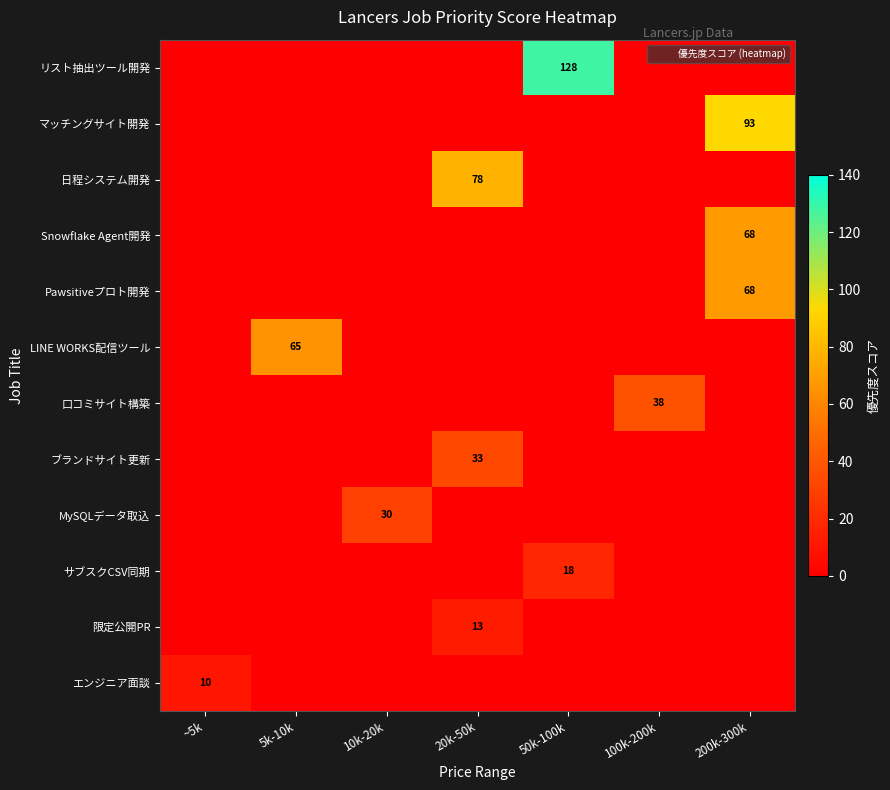

What is the average value of the LINE WORKS配信ツール series?

9